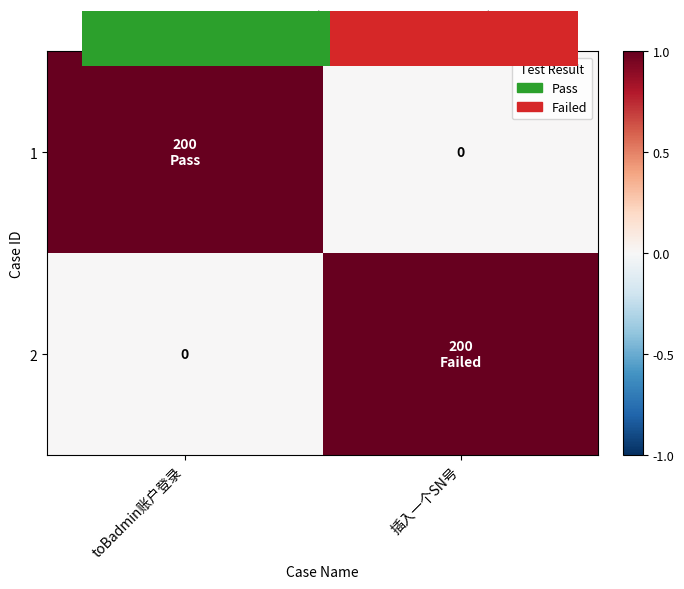

What is the difference between the 2 values at toBadmin账户登录 and 插入一个SN号?

1